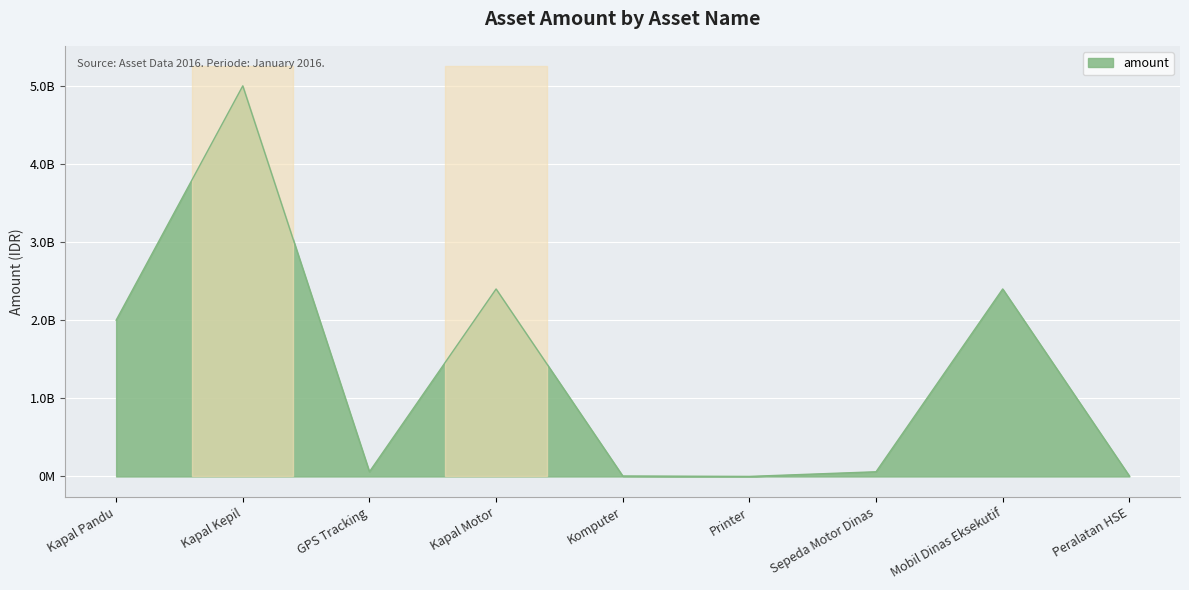

Reading right to left, list all the values displayed in this chart.

6000000	2400000000	60000000	500000	6000000	2400000000	60000000	5000000000	2000000000